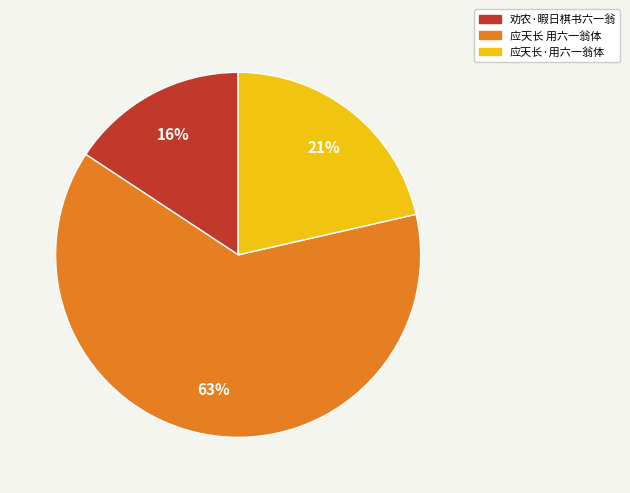

To the nearest percent, what percentage of the pie is 应天长·用六一翁体?

21%